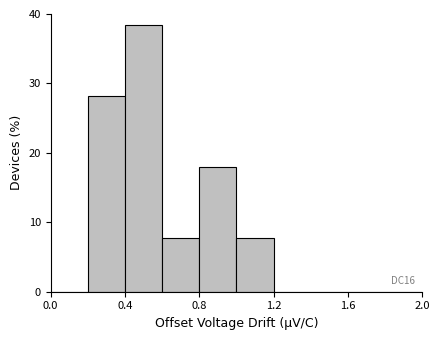

Which range on the x-axis has the tallest bar?

0.4 to 0.6